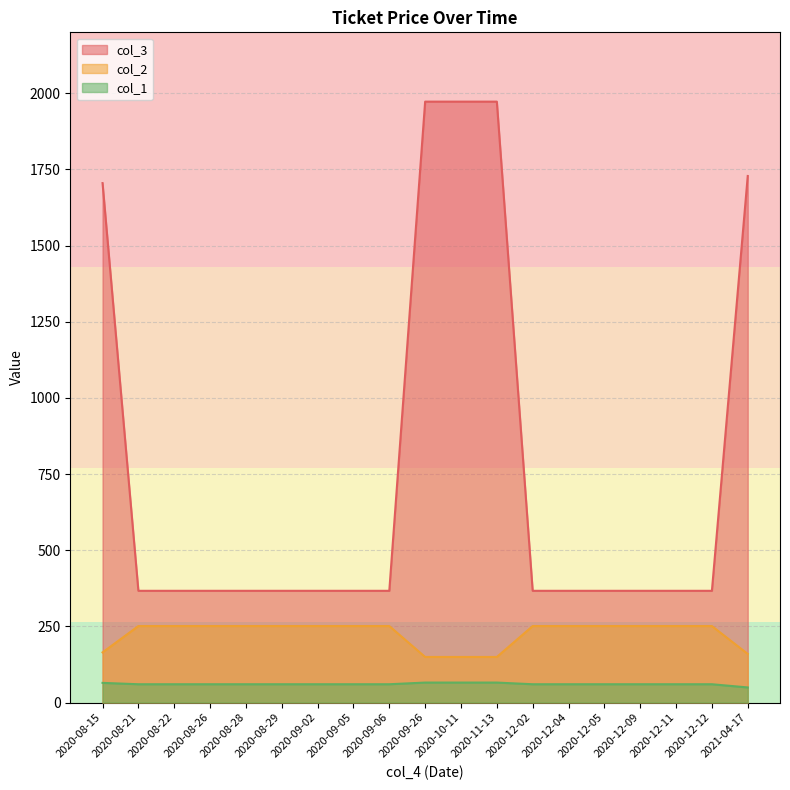

Reading left to right, transcribe all the data shown in this chart.

col_1: 2020-08-21=60.0	2020-08-22=60.0	2020-08-26=60.0	2020-08-28=60.0	2020-08-29=60.0	2020-09-02=60.0	2020-09-05=60.0	2020-09-06=60.0	2020-12-02=60.0	2020-12-04=60.0	2020-12-05=60.0	2020-12-09=60.0	2020-12-11=60.0	2020-12-12=60.0	2020-08-15=64.5	2021-04-17=49.5	2020-09-26=65.5	2020-10-11=65.5	2020-11-13=65.5
col_2: 2020-08-21=251.0	2020-08-22=251.0	2020-08-26=251.0	2020-08-28=251.0	2020-08-29=251.0	2020-09-02=251.0	2020-09-05=251.0	2020-09-06=251.0	2020-12-02=251.0	2020-12-04=251.0	2020-12-05=251.0	2020-12-09=251.0	2020-12-11=251.0	2020-12-12=251.0	2020-08-15=164.5	2021-04-17=159.5	2020-09-26=149.5	2020-10-11=149.5	2020-11-13=149.5
col_3: 2020-08-21=366.7	2020-08-22=366.7	2020-08-26=366.7	2020-08-28=366.7	2020-08-29=366.7	2020-09-02=366.7	2020-09-05=366.7	2020-09-06=366.7	2020-12-02=366.7	2020-12-04=366.7	2020-12-05=366.7	2020-12-09=366.7	2020-12-11=366.7	2020-12-12=366.7	2020-08-15=1705.1	2021-04-17=1728.4	2020-09-26=1972.5	2020-10-11=1972.5	2020-11-13=1972.5